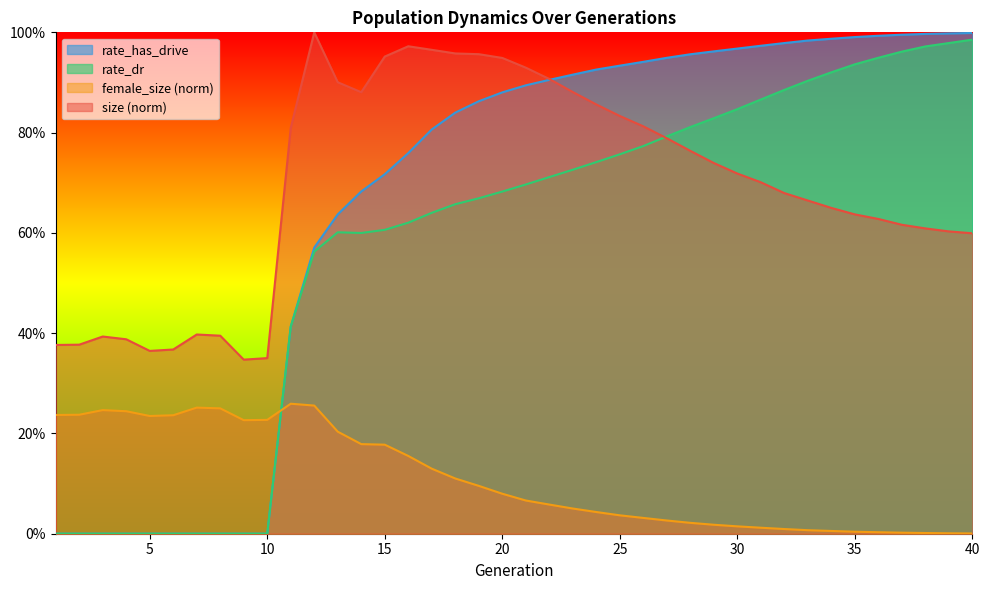

Between 3 and 6, which series saw the biggest shift?

size